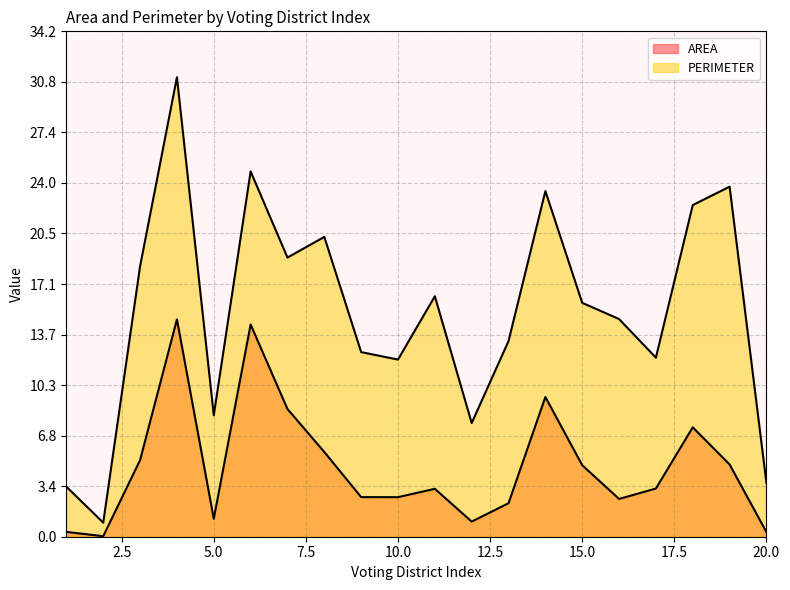

Reading left to right, transcribe all the data shown in this chart.

AREA: 0.3	0.0	5.2	14.7	1.2	14.4	8.6	5.7	2.7	2.7	3.2	1.0	2.3	9.5	4.8	2.6	3.3	7.4	4.9	0.3
PERIMETER: 3.4	1.0	18.3	31.1	8.2	24.7	18.9	20.3	12.5	12.0	16.3	7.7	13.2	23.4	15.8	14.7	12.1	22.5	23.7	3.6